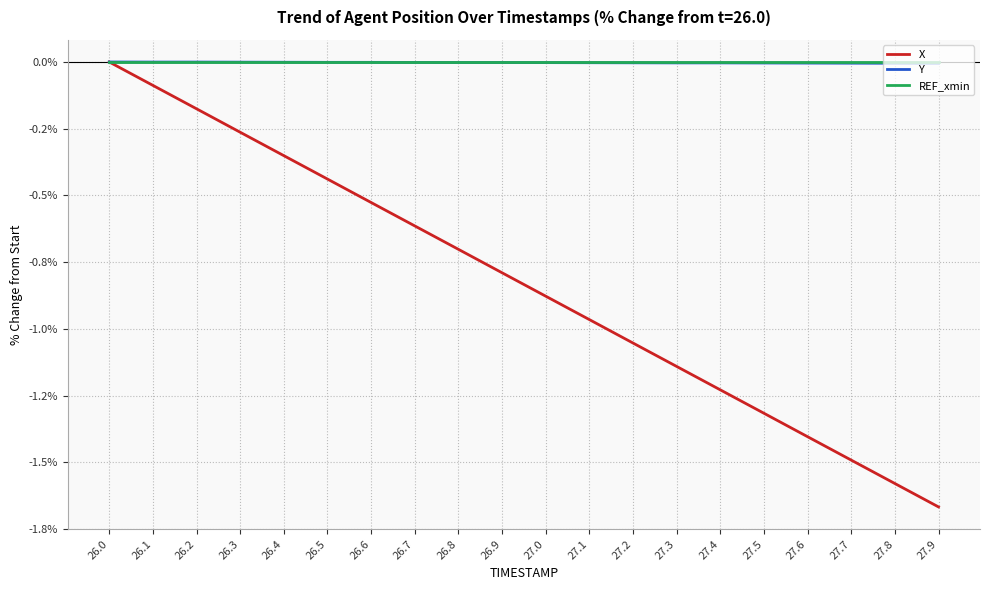

What are all the series names shown in the legend?

X, Y, REF_xmin